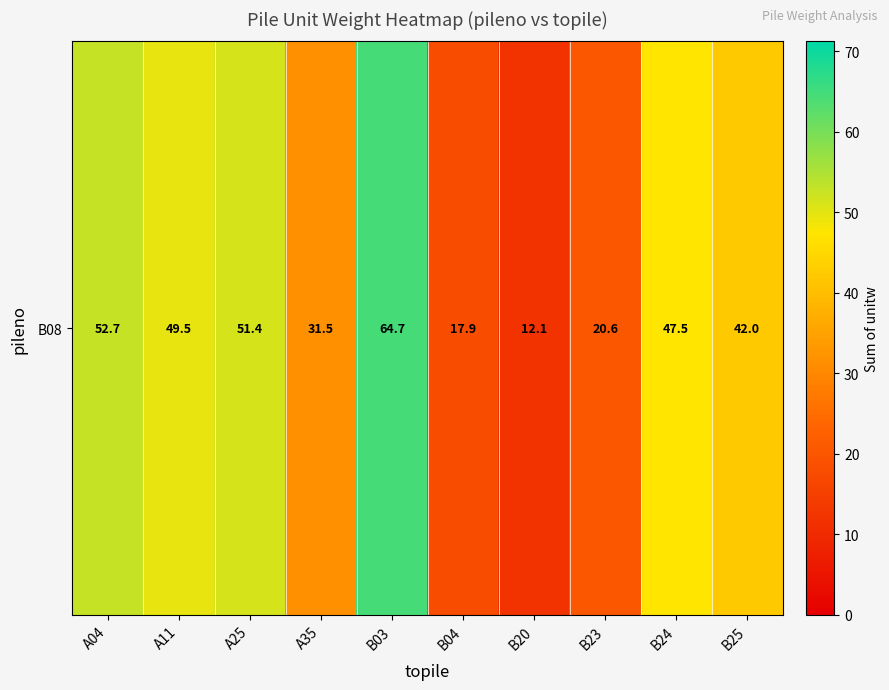

At which category does the chart reach its peak across all series?

B03